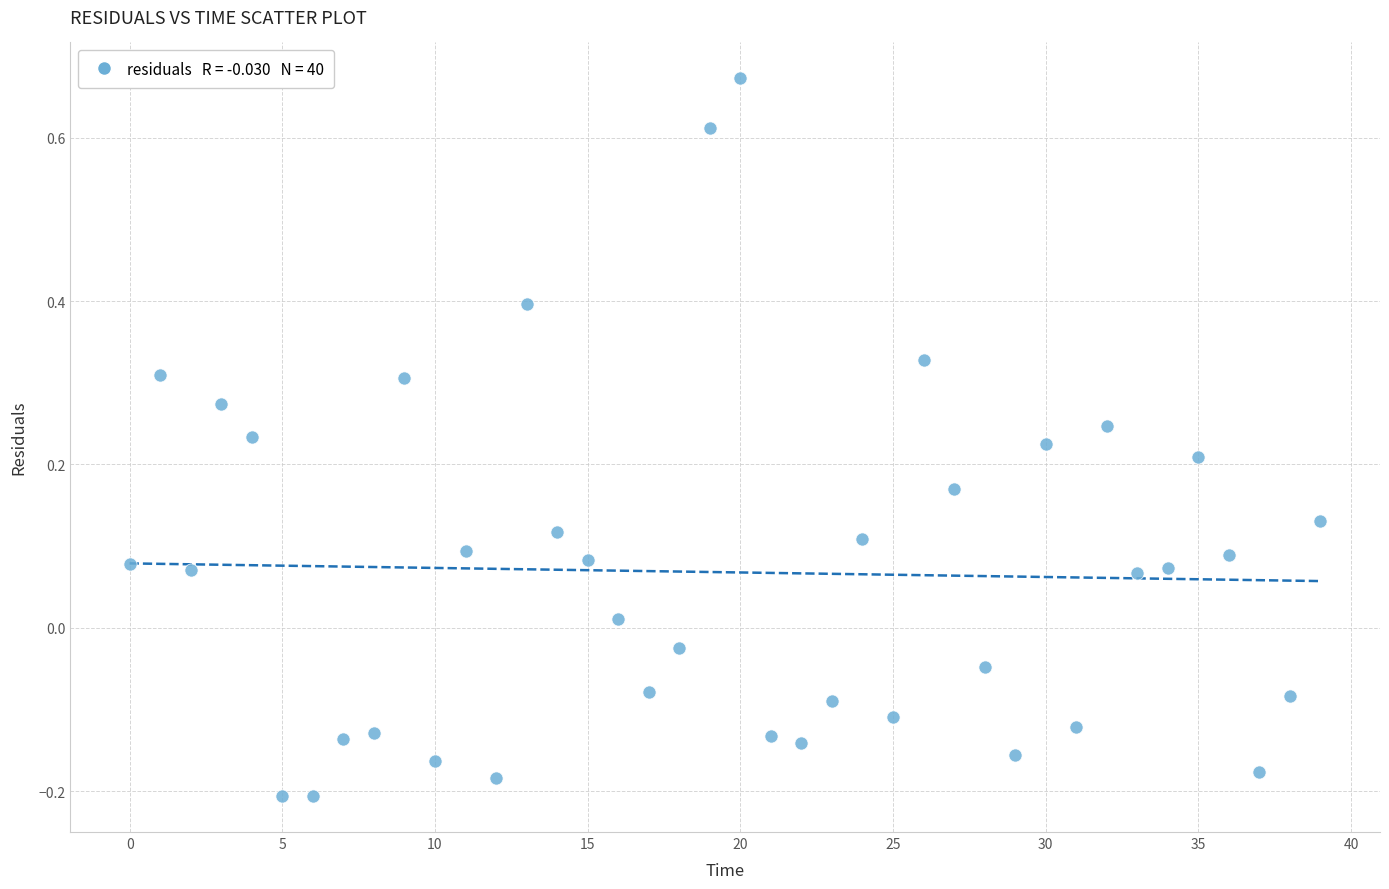

What is the range of Y values (max minus min)?

0.9